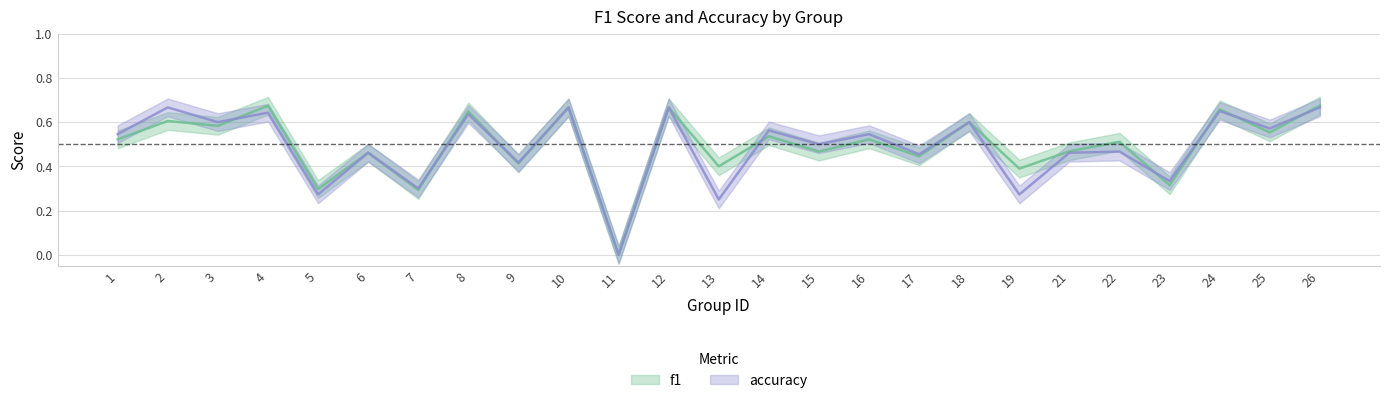

How many times do f1 and accuracy cross each other?

8